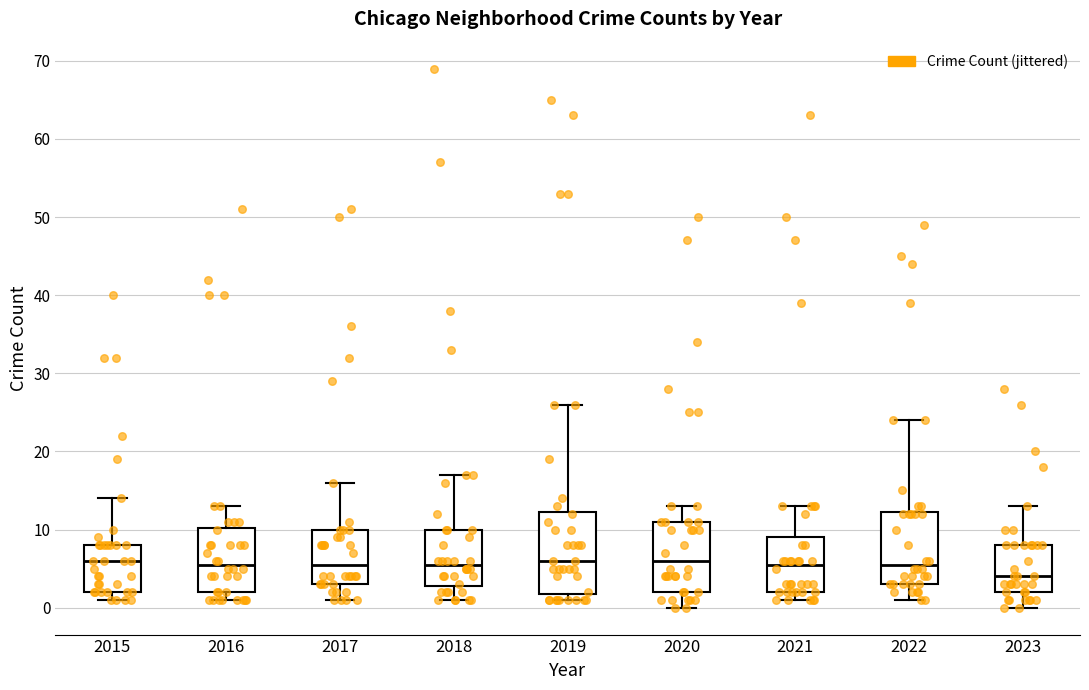

Reading left to right, transcribe this box plot: for each box, give where its median line is, the range the box spans, and where its two whiskers end, as read against the y-axis. The values are not printed on the chart, so give them approximately, as read against the axis.

2015: median 6, box 2 to 8, whiskers 1 to 14
2016: median 6, box 2 to 10, whiskers 1 to 13
2017: median 6, box 3 to 10, whiskers 1 to 16
2018: median 6, box 3 to 10, whiskers 1 to 17
2019: median 6, box 2 to 12, whiskers 1 to 26
2020: median 6, box 2 to 11, whiskers 0 to 13
2021: median 6, box 2 to 9, whiskers 1 to 13
2022: median 6, box 3 to 12, whiskers 1 to 24
2023: median 4, box 2 to 8, whiskers 0 to 13